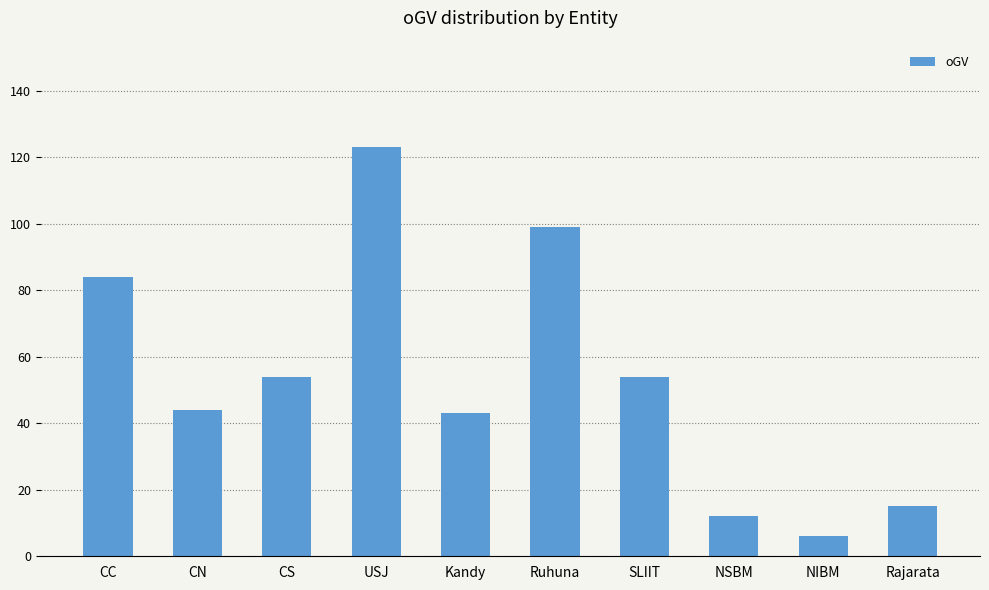

Are the bars horizontal?

No